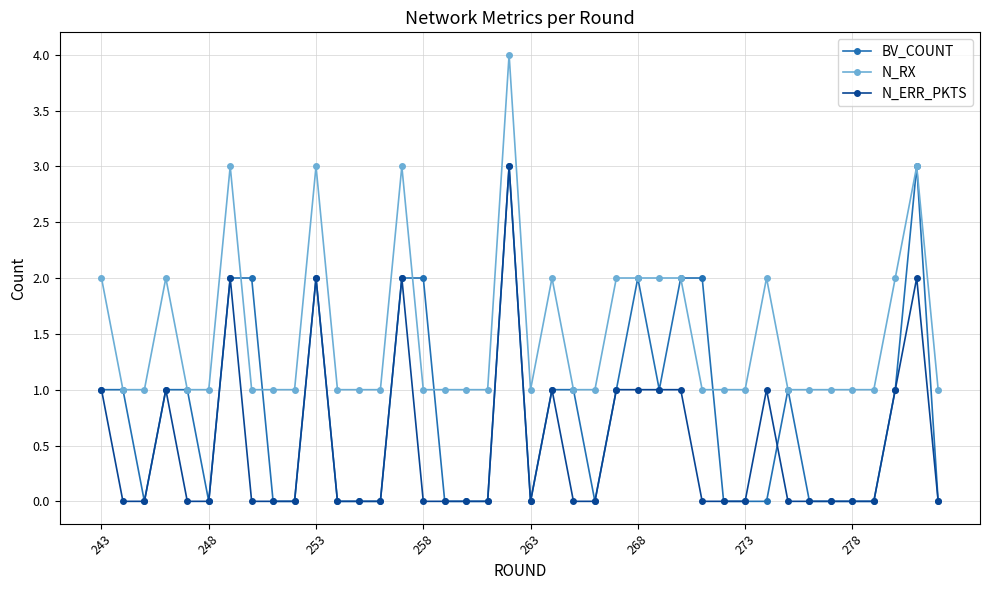

True or false: N_ERR_PKTS and N_RX intersect in this chart.

False